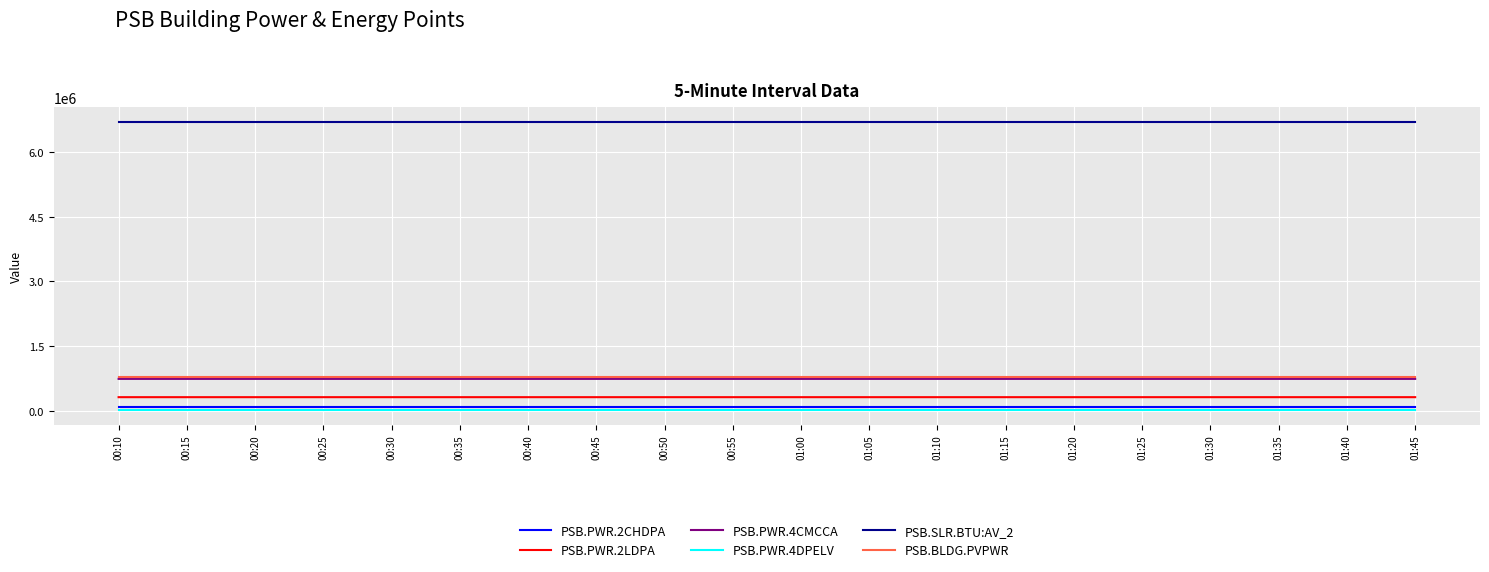

What is the maximum value shown in the chart?

6710540